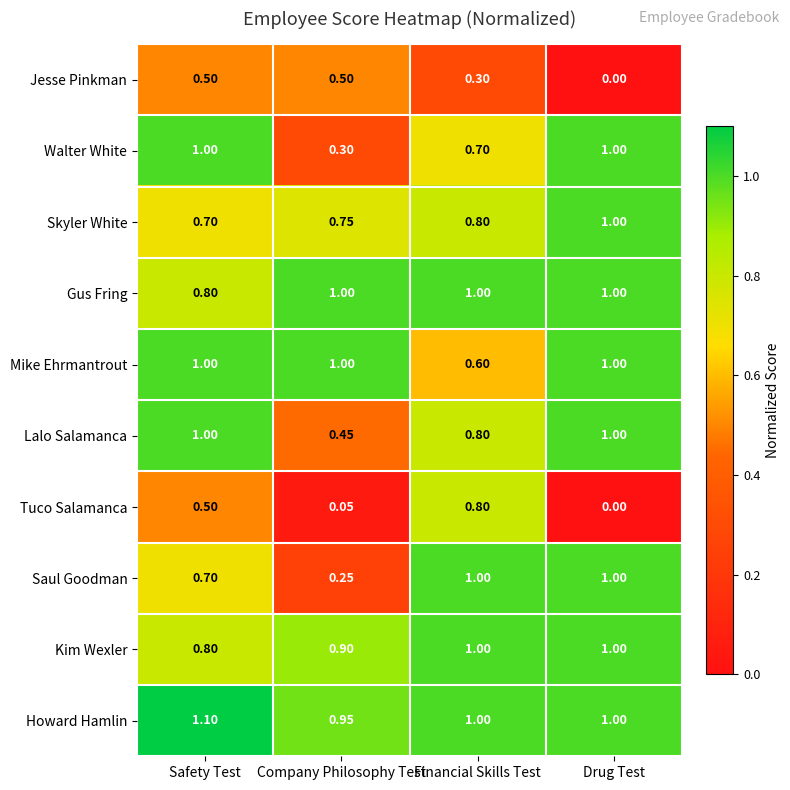

How many data points in Tuco Salamanca are above 0?

3